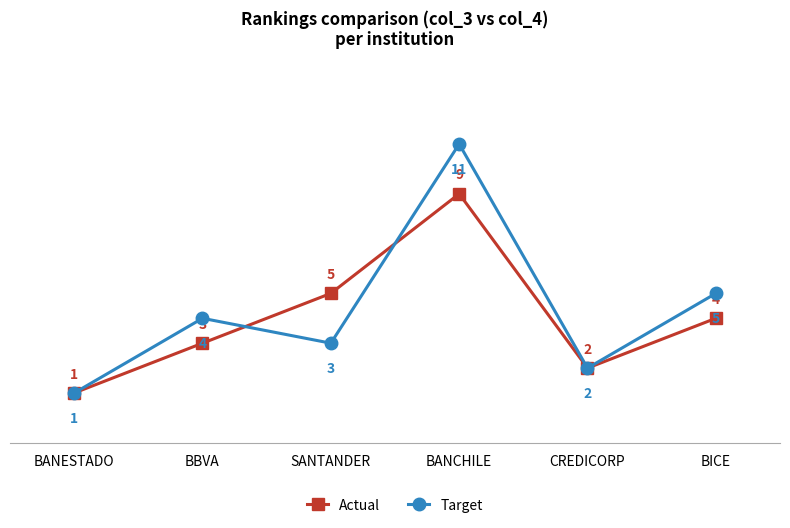

How many distinct data groups are displayed?

2